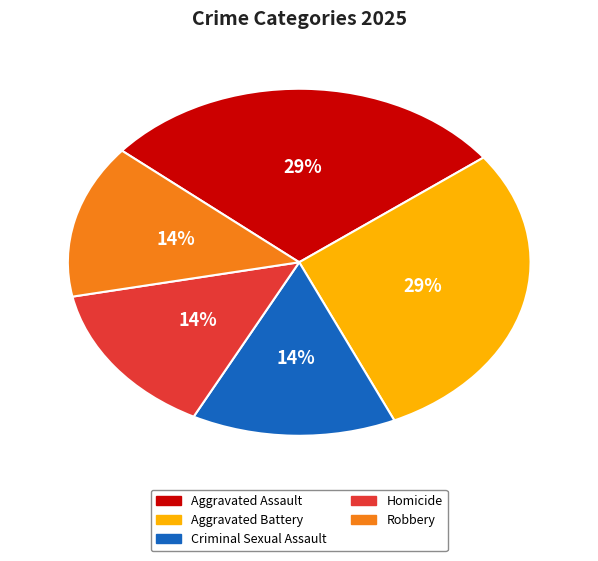

To the nearest percent, what is the average slice percentage?

20%